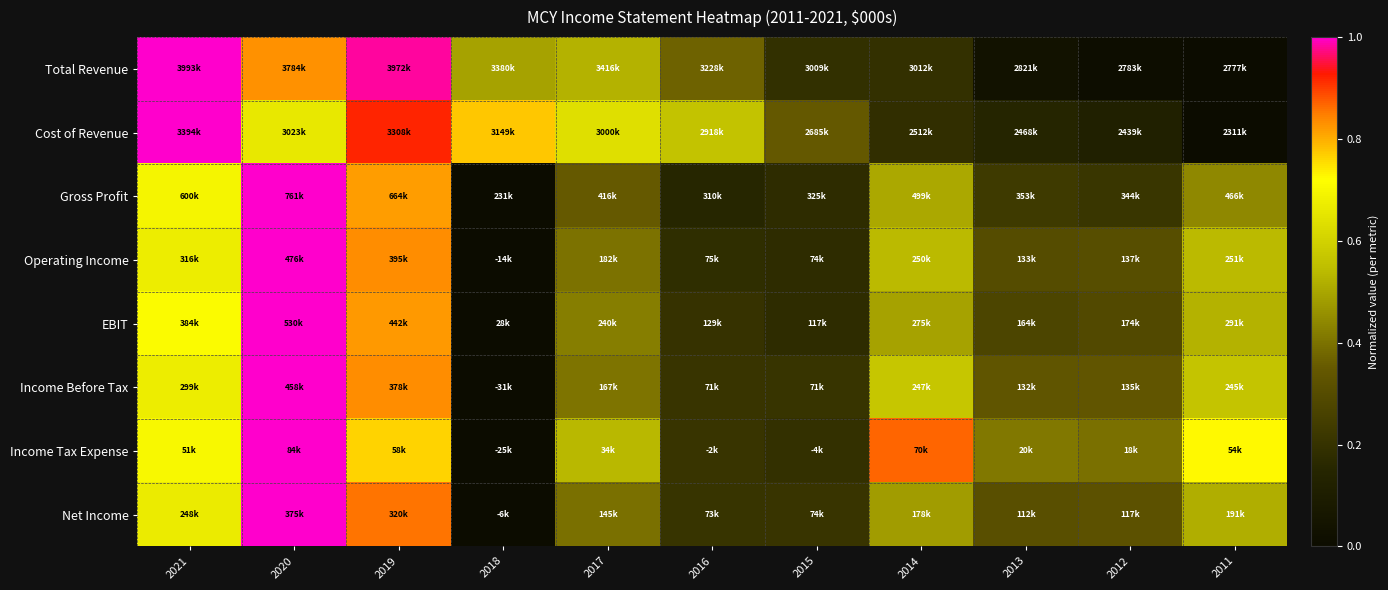

Which series has the largest range (max minus min)?

Total Revenue